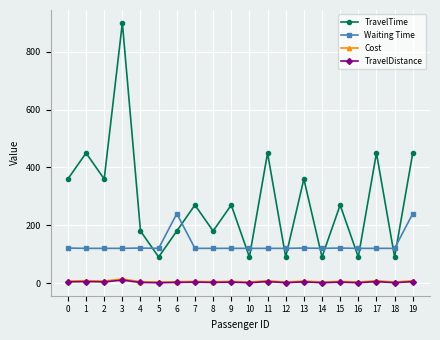

True or false: TravelTime has a value of 90.0 at 14.

True